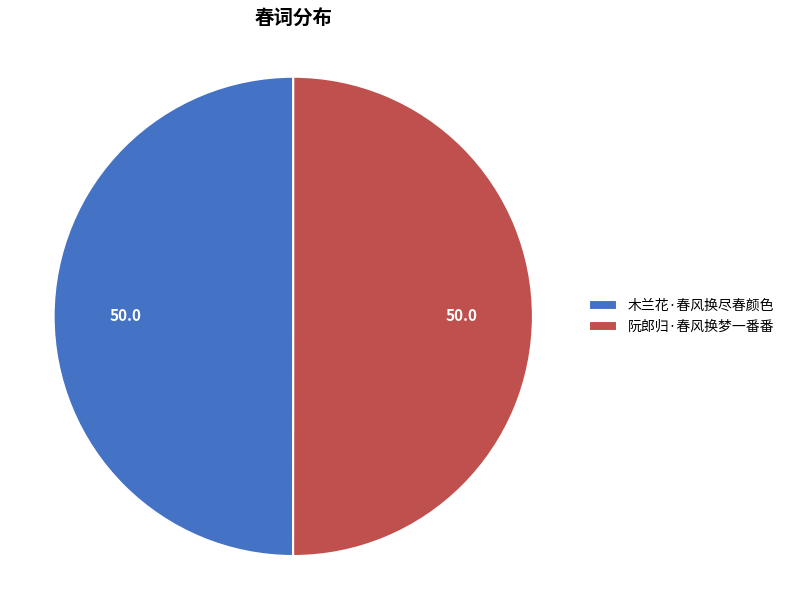

True or false: 阮郎归·春风换梦一番番 accounts for 64% of the total.

False